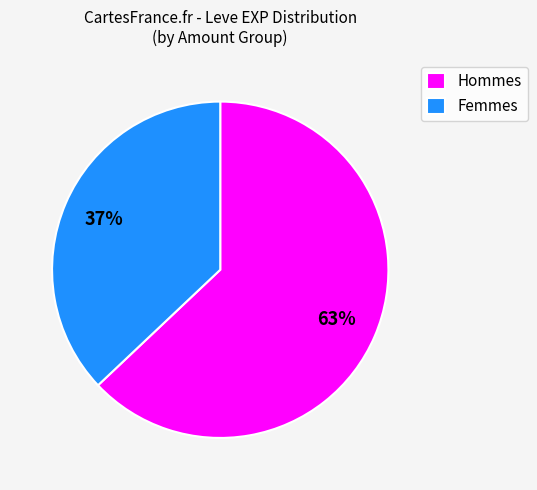

To the nearest percent, what is the average slice percentage?

50%